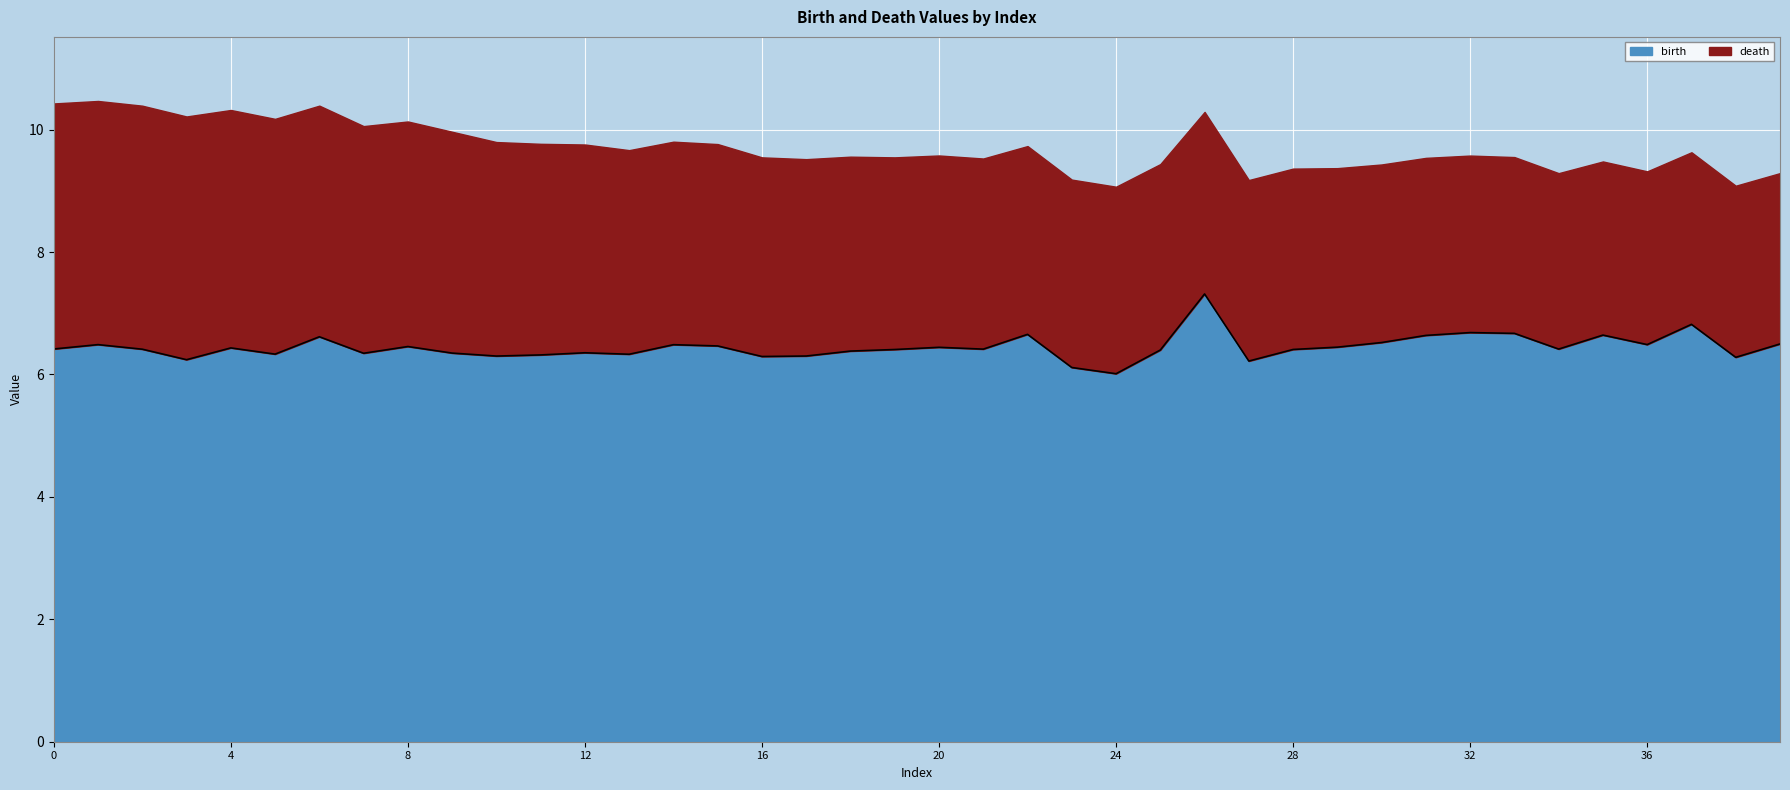

What is the lowest value of the birth series?

6.0